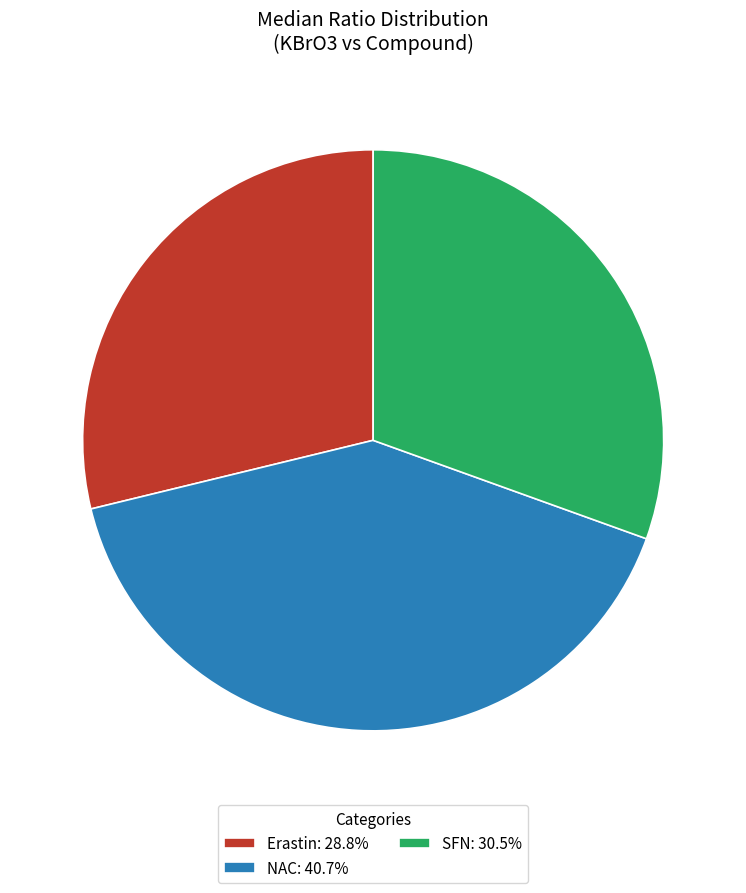

Is the sum of Erastin: 28.8% and SFN: 30.5% greater than half?

Yes